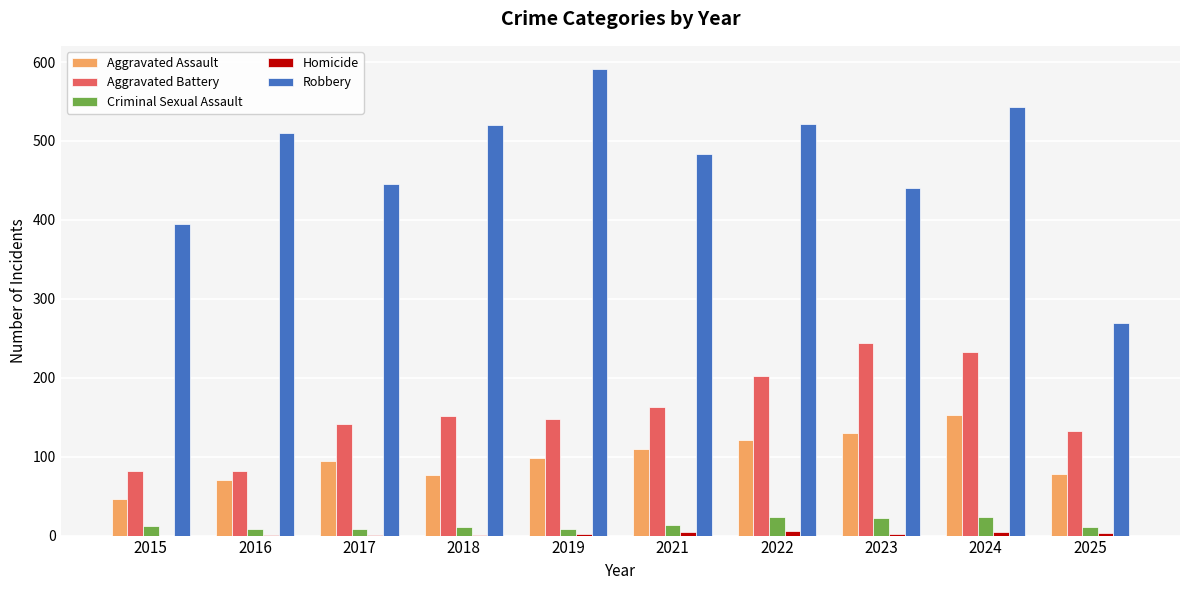

Which series changed the most between 2021 and 2024?

Aggravated Battery